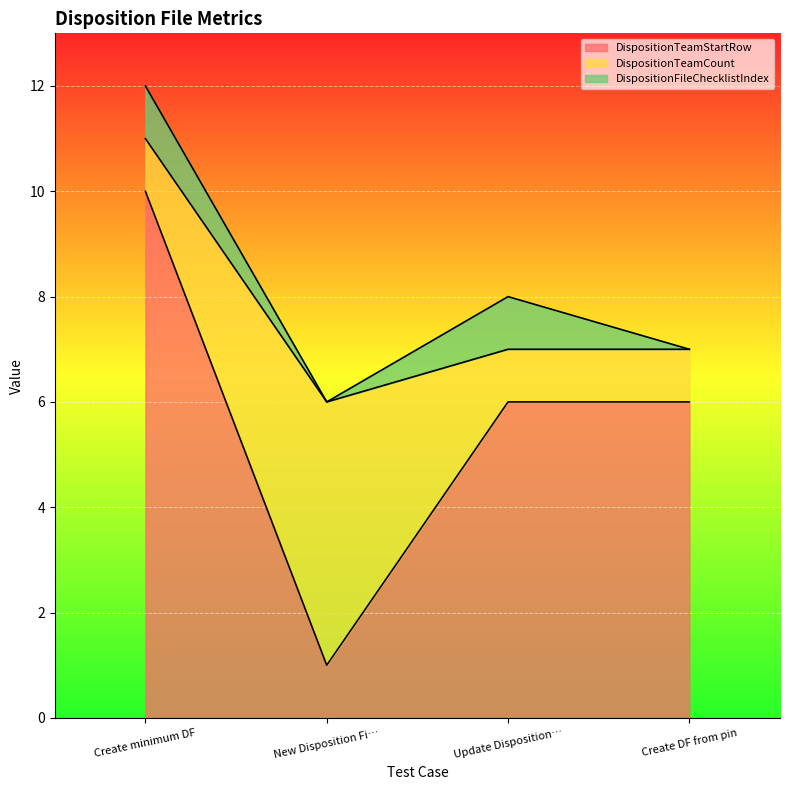

Reading left to right, transcribe all the data shown in this chart.

DispositionTeamStartRow: 10	1	6	6
DispositionTeamCount: 1	5	1	1
DispositionFileChecklistIndex: 1	0	1	0